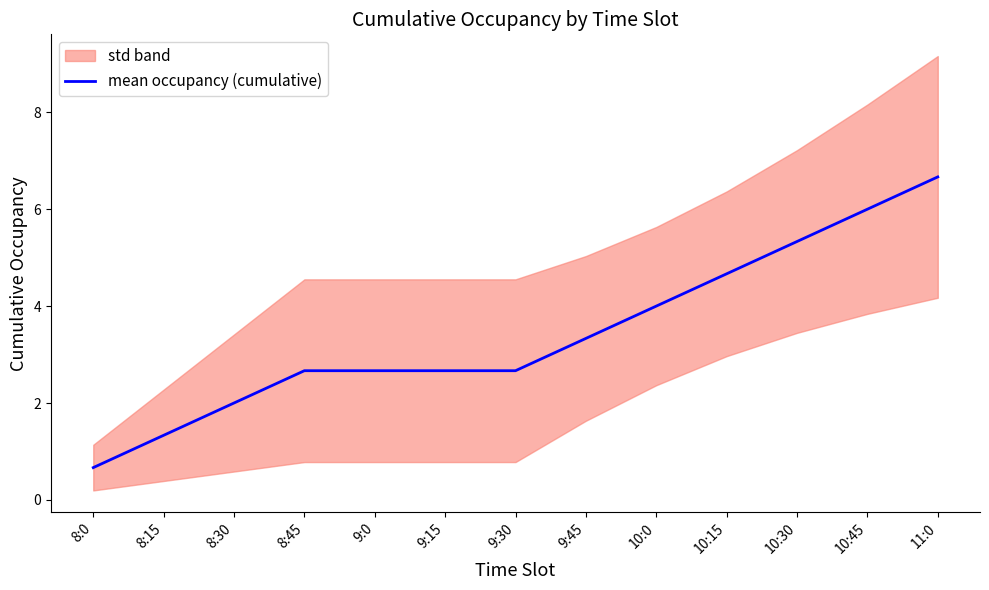

How many lines are shown in the chart?

1